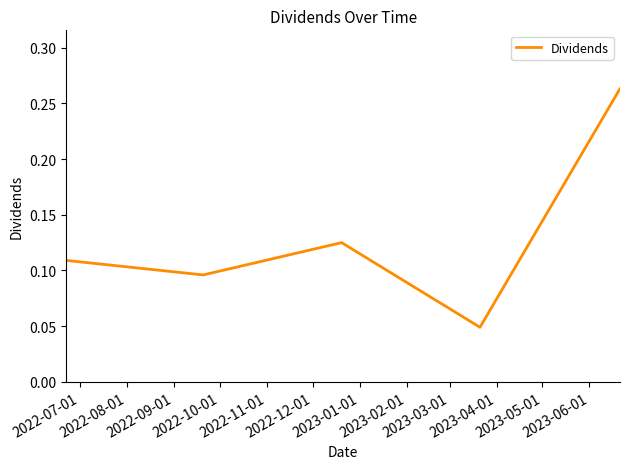

How many interior local valleys (lower than both neighbors) does the data have?

2